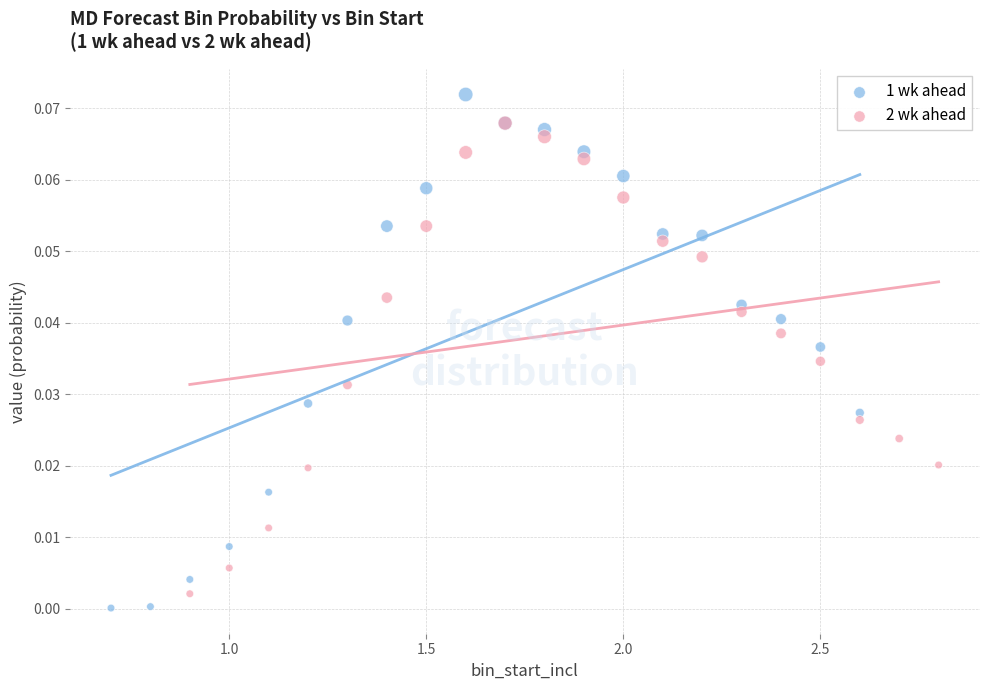

Which series reaches the maximum Y coordinate?

1 wk ahead